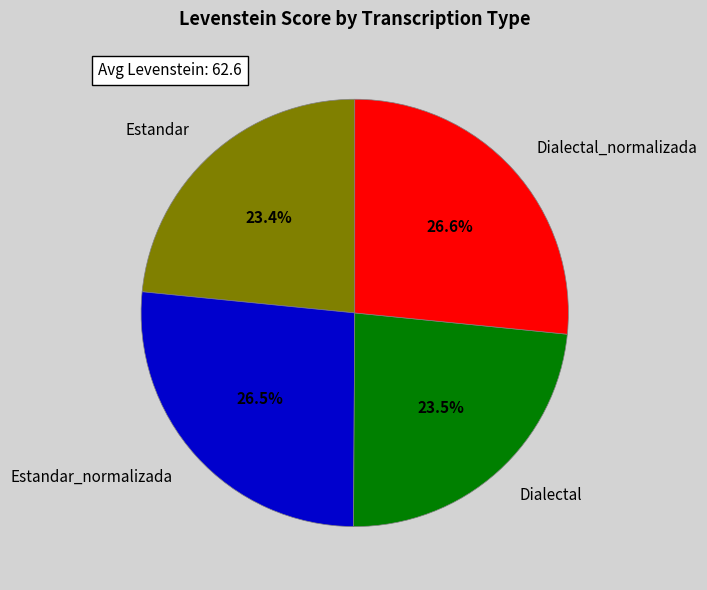

To the nearest percent, what is the difference between the Estandar_normalizada and Dialectal slice percentages?

3%